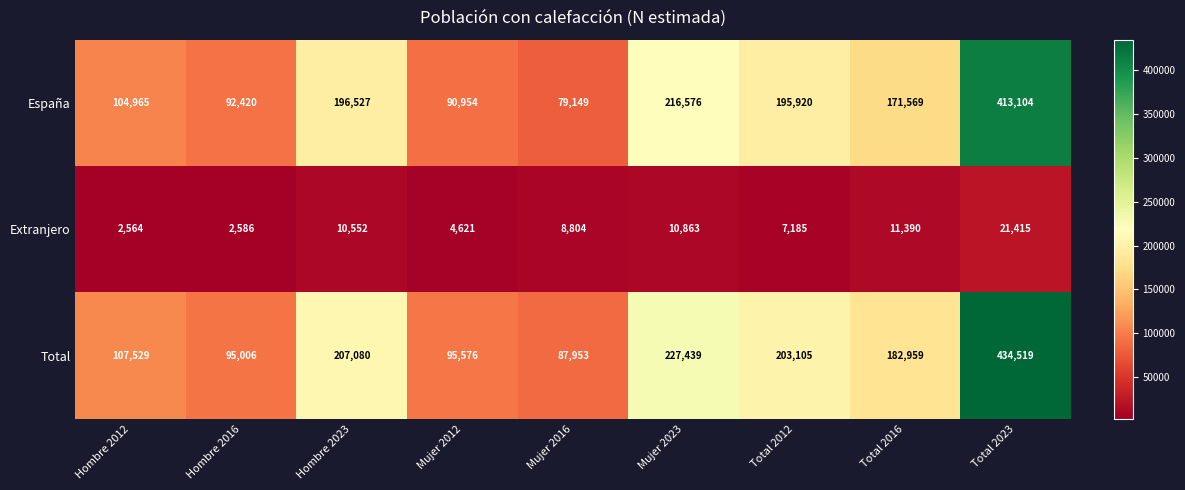

At Total 2012, list the series in order from smallest to largest.

Extranjero, España, Total